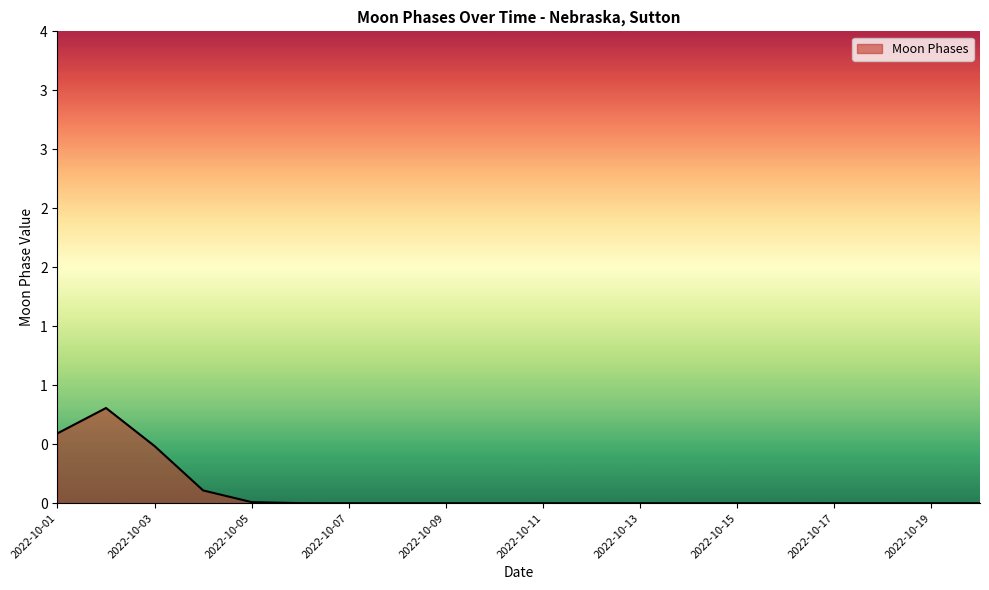

How many points are higher than both their immediate neighbors (excluding endpoints)?

1